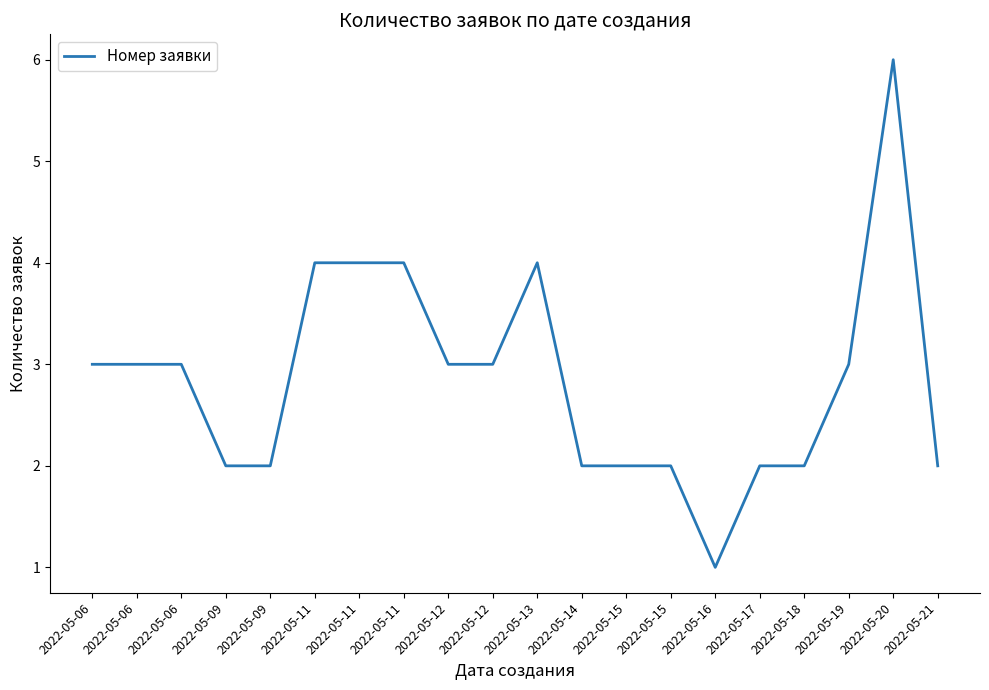

True or false: the data shows 0 at 2022-05-16.

False